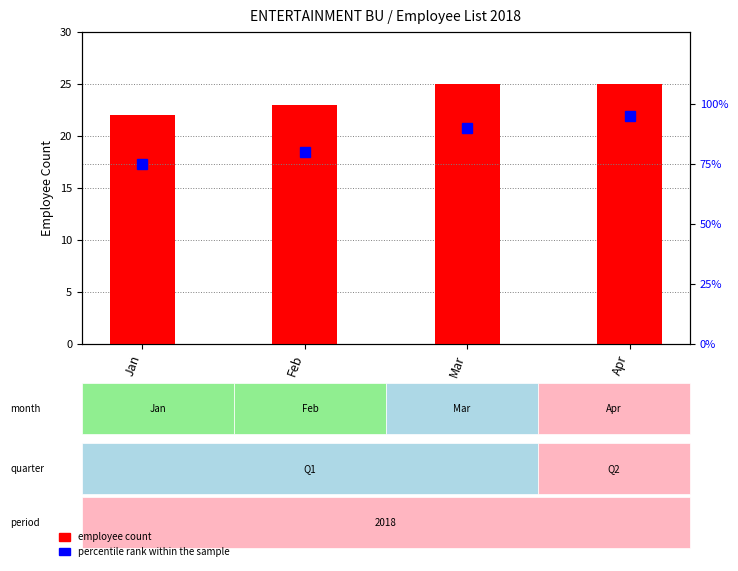

Between Jan and Mar, which series saw the biggest shift?

percentile rank within the sample